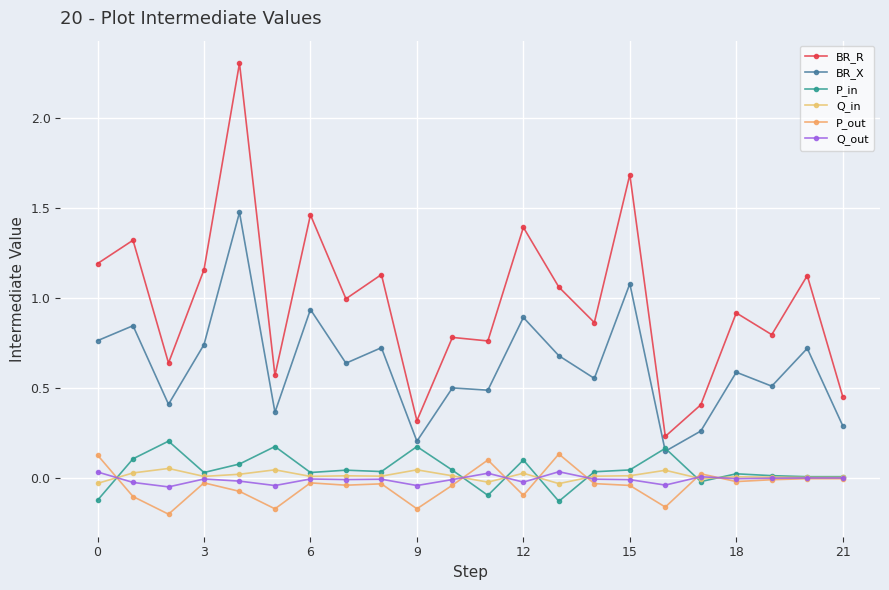

What is the difference between the maximum and second lowest values in the Q_out series?

0.1